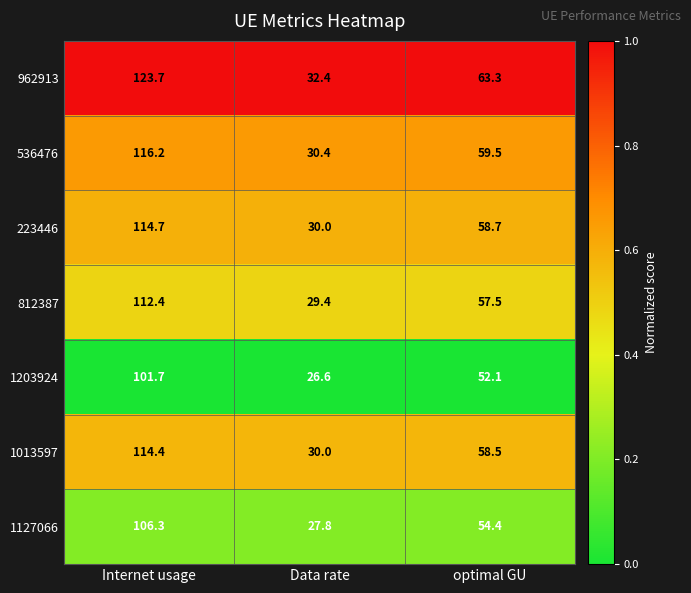

Reading left to right, transcribe all the data shown in this chart.

962913: 123.7	32.4	63.3
536476: 116.2	30.4	59.5
223446: 114.7	30.0	58.7
812387: 112.4	29.4	57.5
1203924: 101.7	26.6	52.1
1013597: 114.4	30.0	58.5
1127066: 106.3	27.8	54.4